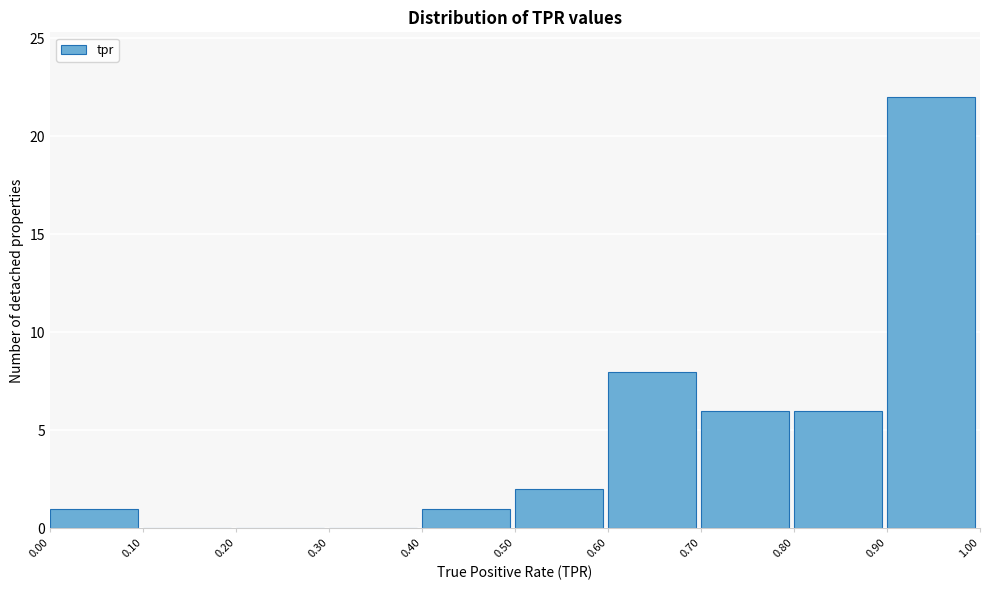

Reading left to right, transcribe this chart: for each bar, give the range it covers on the x-axis and its height. The values are not printed on the chart, so give them approximately, as read against the axis.

0.00 to 0.10: 1
0.10 to 0.20: 0
0.20 to 0.30: 0
0.30 to 0.40: 0
0.40 to 0.50: 1
0.50 to 0.60: 2
0.60 to 0.70: 8
0.70 to 0.80: 6
0.80 to 0.90: 6
0.90 to 1.00: 22